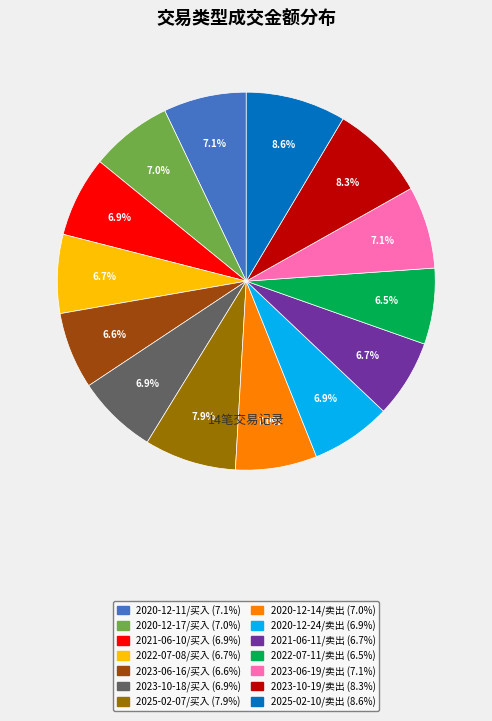

To the nearest percent, what is the difference between the largest and smallest slice percentages?

2%